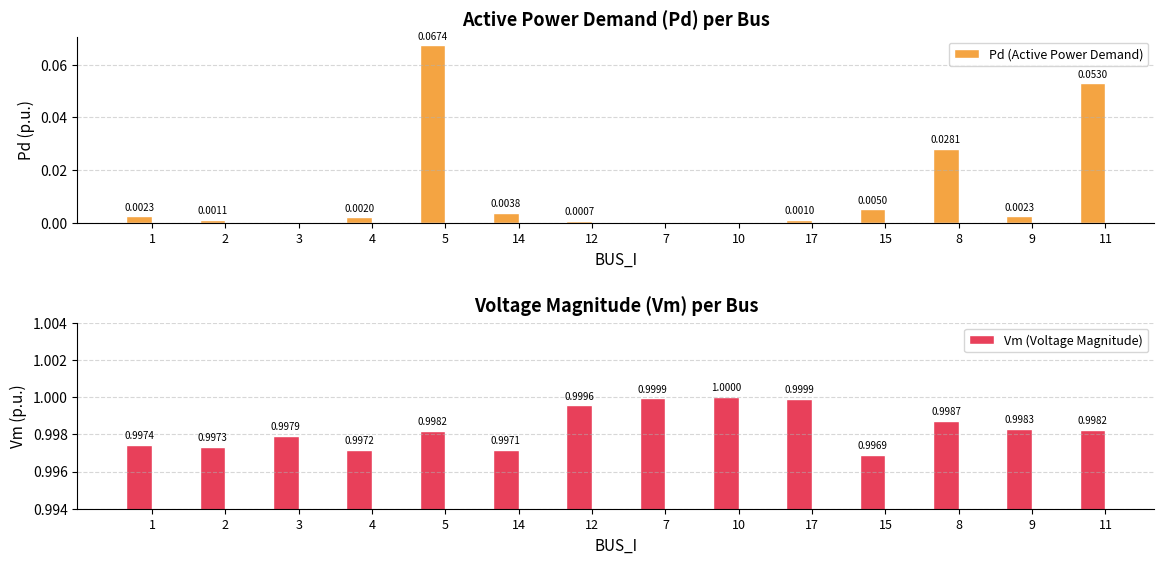

Is the value of Vm (Voltage Magnitude) at 9 greater than the value of Pd (Active Power Demand) at 14?

Yes